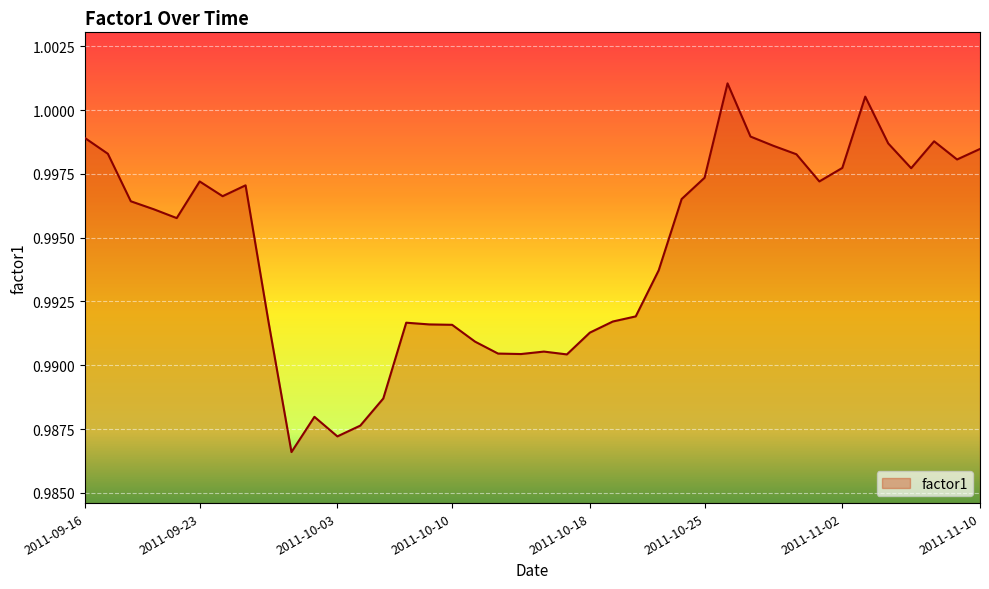

Rank the categories by value from lowest to highest.

2011-09-29, 2011-10-03, 2011-10-04, 2011-09-30, 2011-10-05, 2011-10-17, 2011-10-13, 2011-10-12, 2011-10-14, 2011-10-11, 2011-10-18, 2011-10-10, 2011-10-07, 2011-10-06, 2011-09-28, 2011-10-19, 2011-10-20, 2011-10-21, 2011-09-22, 2011-09-21, 2011-09-20, 2011-10-24, 2011-09-26, 2011-09-27, 2011-09-23, 2011-11-01, 2011-10-25, 2011-11-07, 2011-11-02, 2011-11-09, 2011-10-31, 2011-09-19, 2011-11-10, 2011-10-28, 2011-11-04, 2011-11-08, 2011-09-16, 2011-10-27, 2011-11-03, 2011-10-26